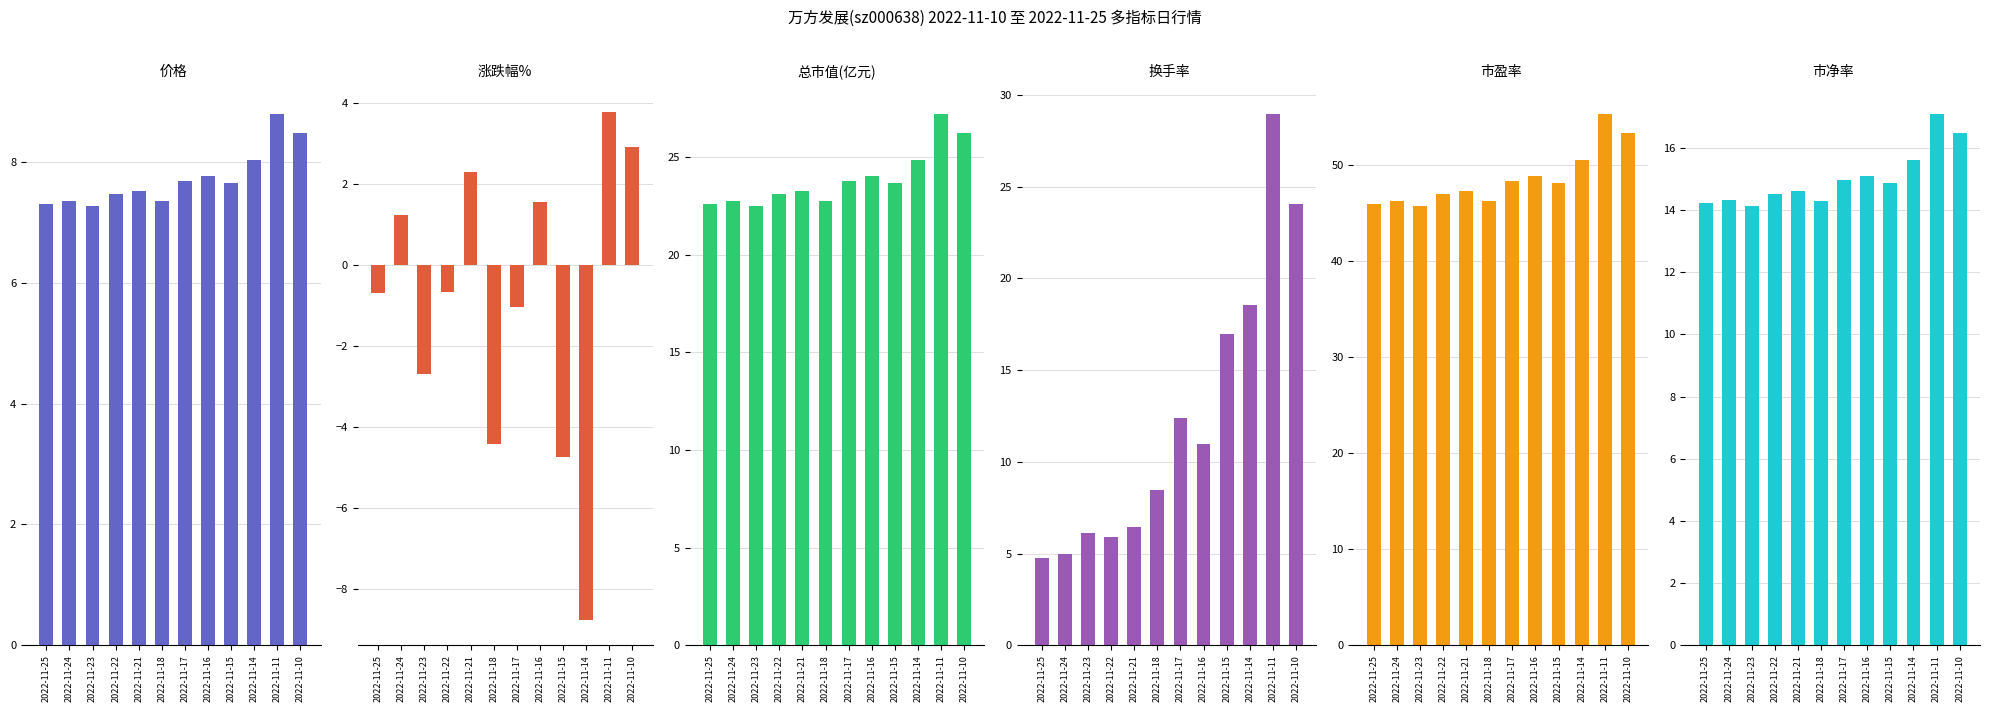

How many values in the 涨跌幅% series exceed 0?

5